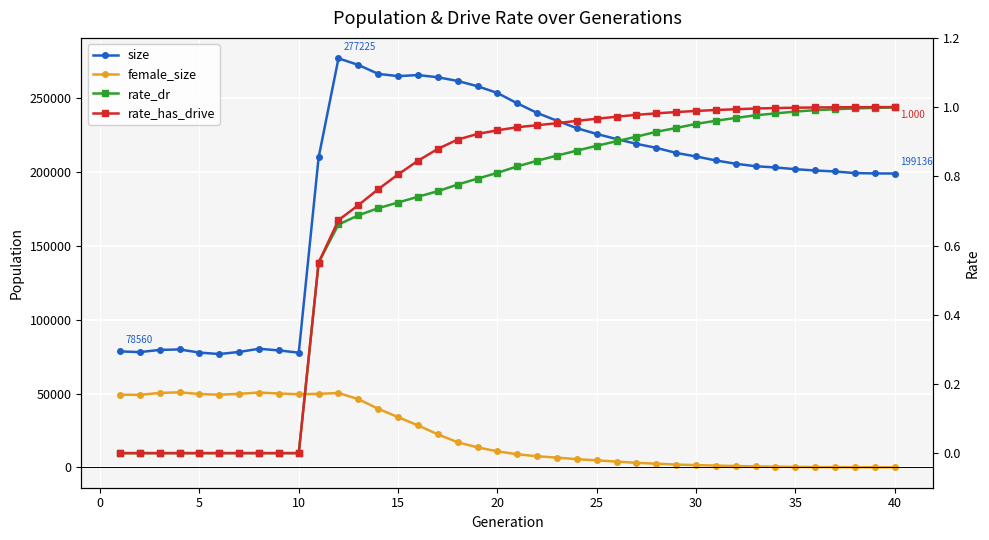

True or false: rate_has_drive has more than 2 points higher than both neighbors.

False